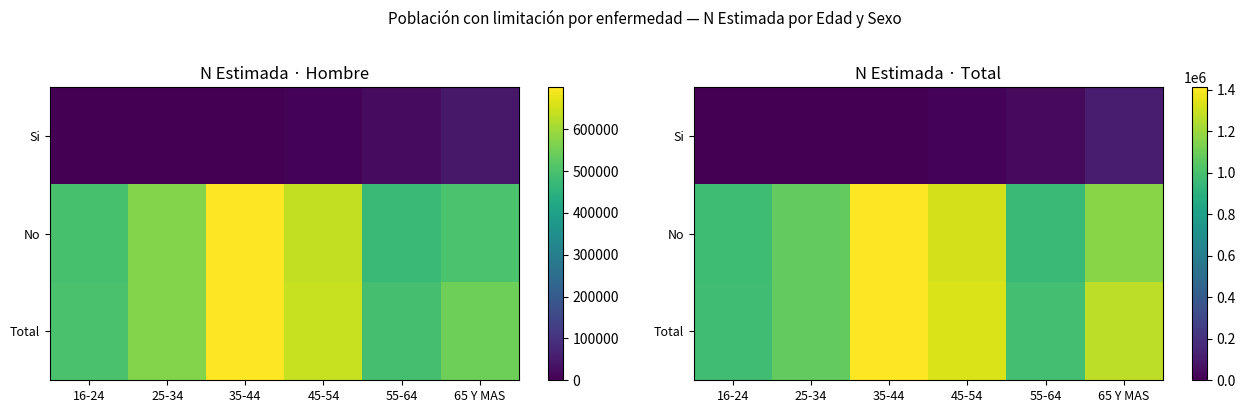

Which category has the highest value across all series?

35-44